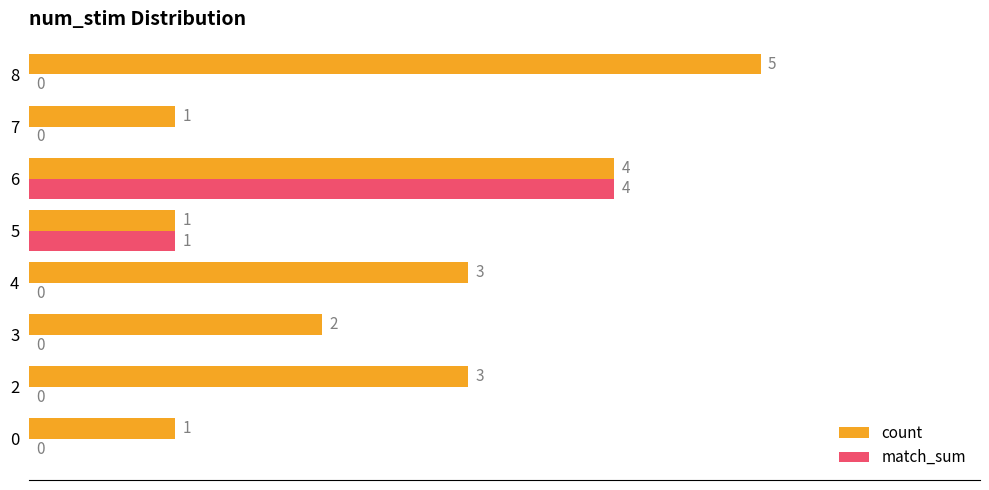

What is the average value of the match_sum series?

1